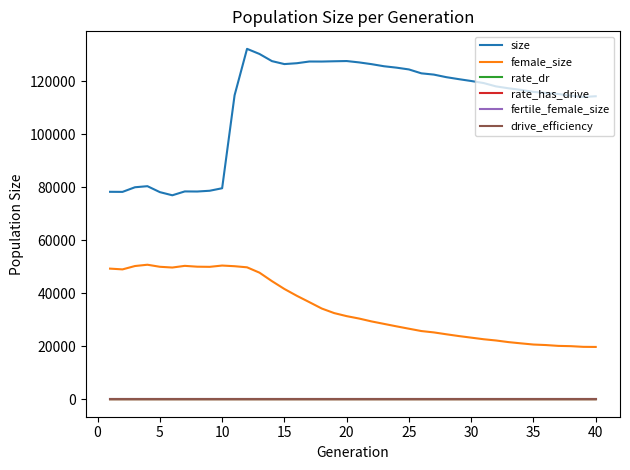

What is the maximum value shown in the chart?

132169.0